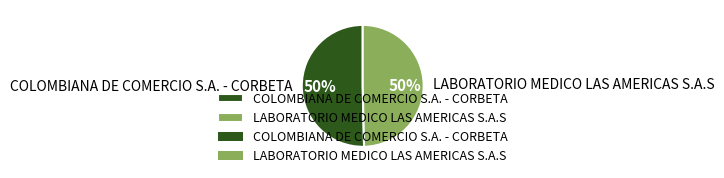

To the nearest percent, what is the combined percentage of LABORATORIO MEDICO LAS AMERICAS S.A.S and COLOMBIANA DE COMERCIO S.A. - CORBETA?

100%